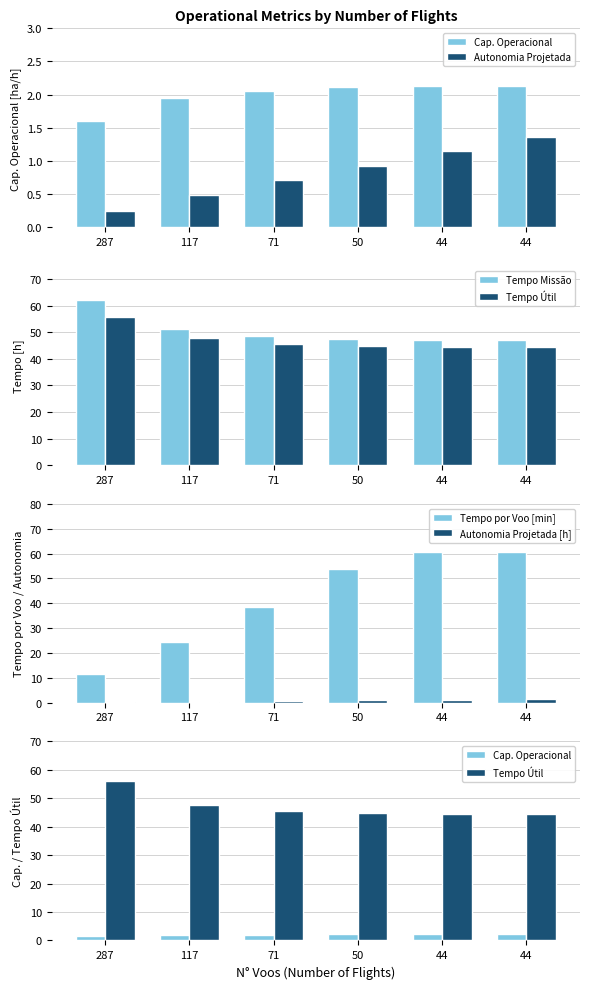

Is it true that Tempo Útil equals 11.8 at 44?

False